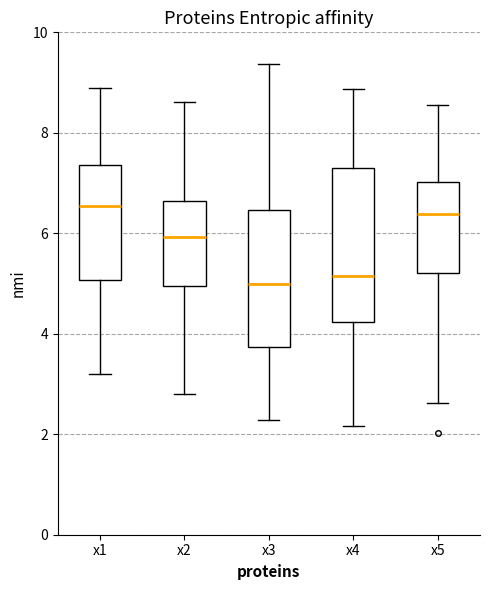

Reading left to right, read every box against the y-axis: the position of its median line, the range the box covers, and the ends of its whiskers. The values are not printed on the chart, so give them approximately, as read against the axis.

x1: median 6.6, box 5.0 to 7.4, whiskers 3.2 to 8.8
x2: median 6.0, box 5.0 to 6.6, whiskers 2.8 to 8.6
x3: median 5.0, box 3.8 to 6.4, whiskers 2.2 to 9.4
x4: median 5.2, box 4.2 to 7.4, whiskers 2.2 to 8.8
x5: median 6.4, box 5.2 to 7.0, whiskers 2.6 to 8.6